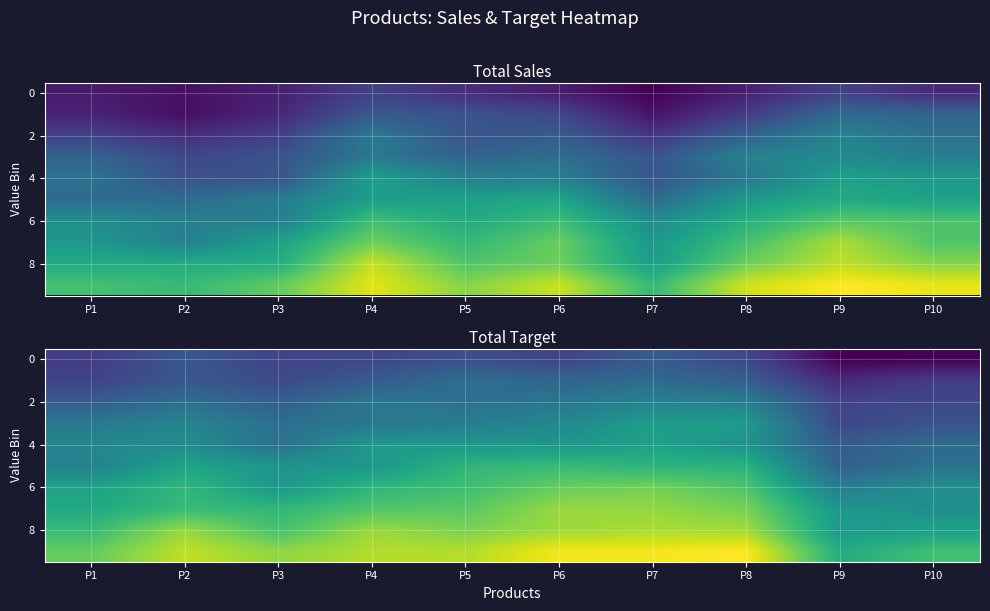

What is the total value across all series at P2?

2800.2